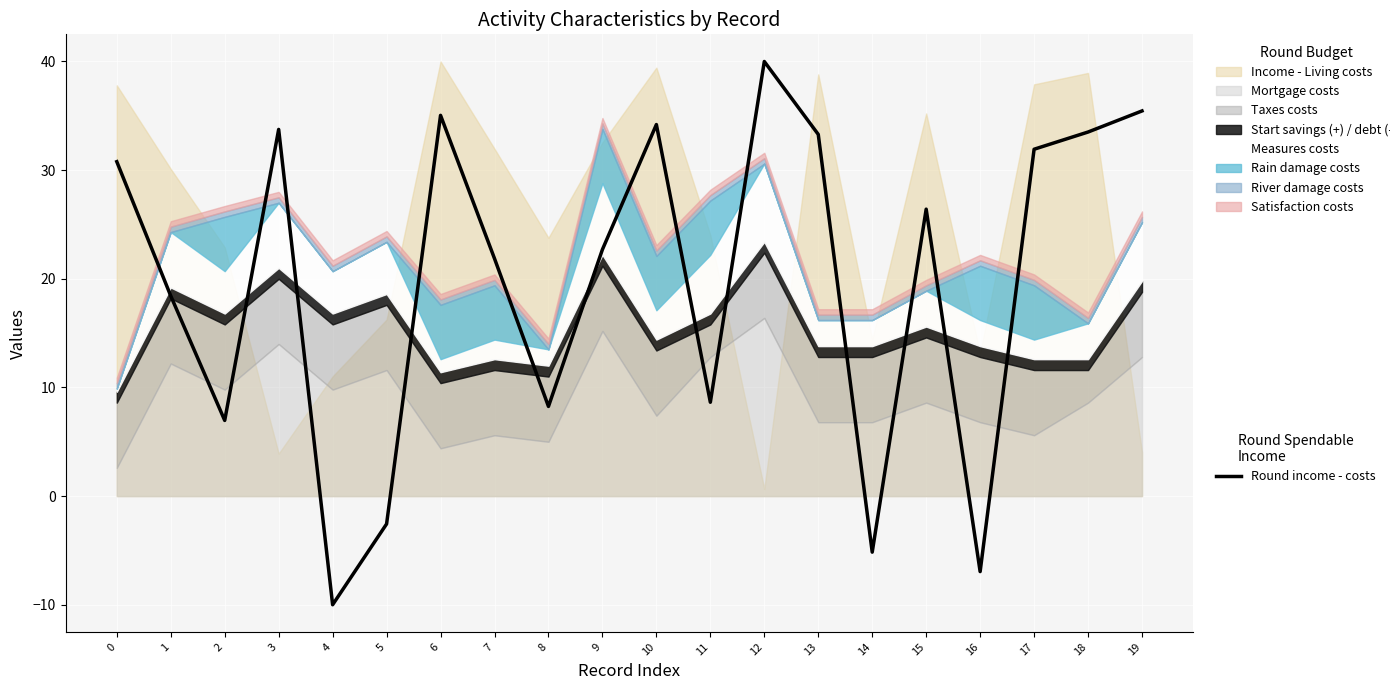

Is it true that Round income - costs equals 31.9 at 17?

True